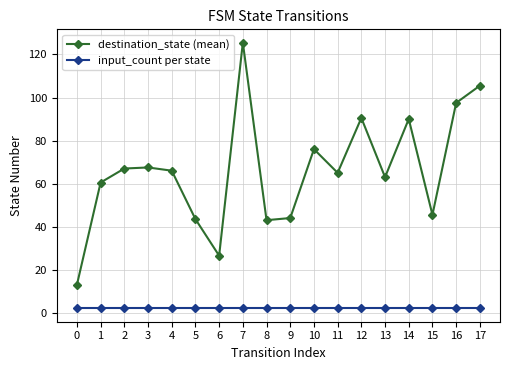

How many lines are shown in the chart?

2